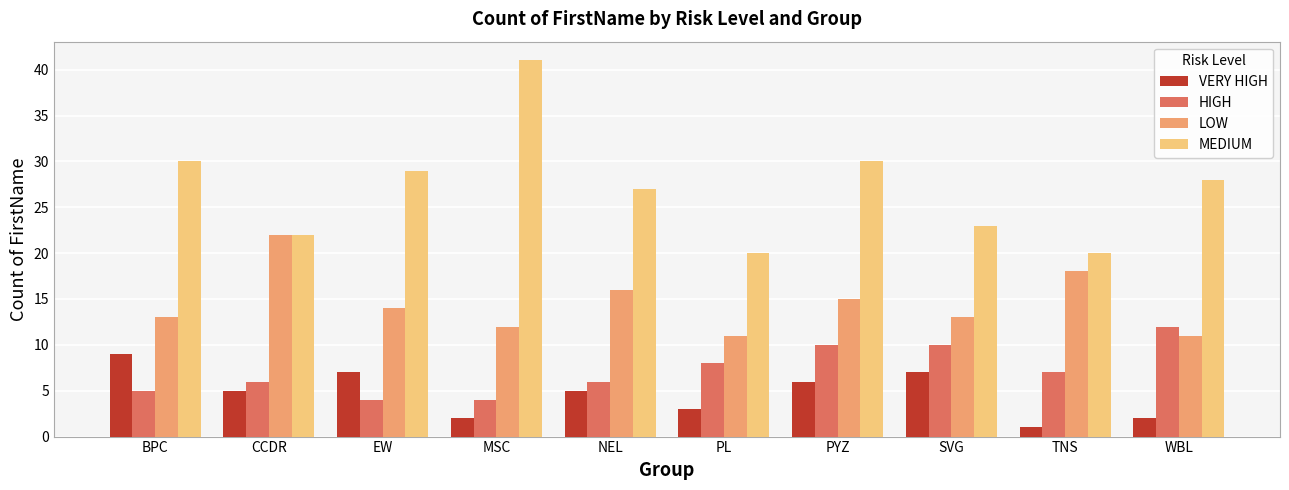

Read the LOW value at SVG, to the nearest 10.

10